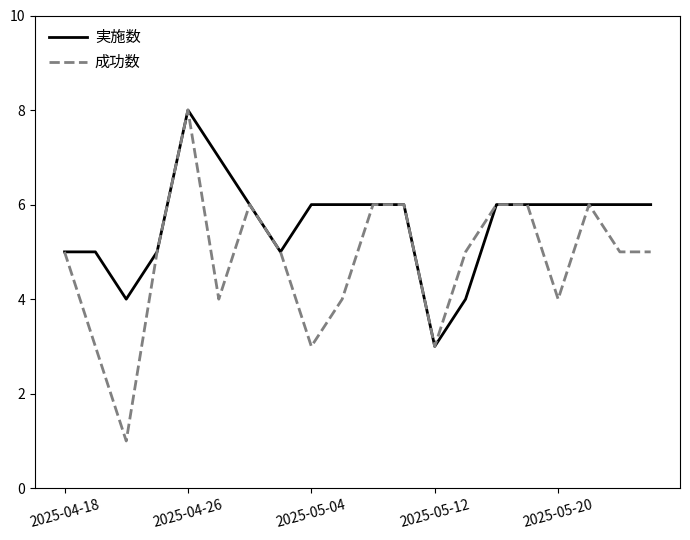

How many categories are shown in the chart?

20